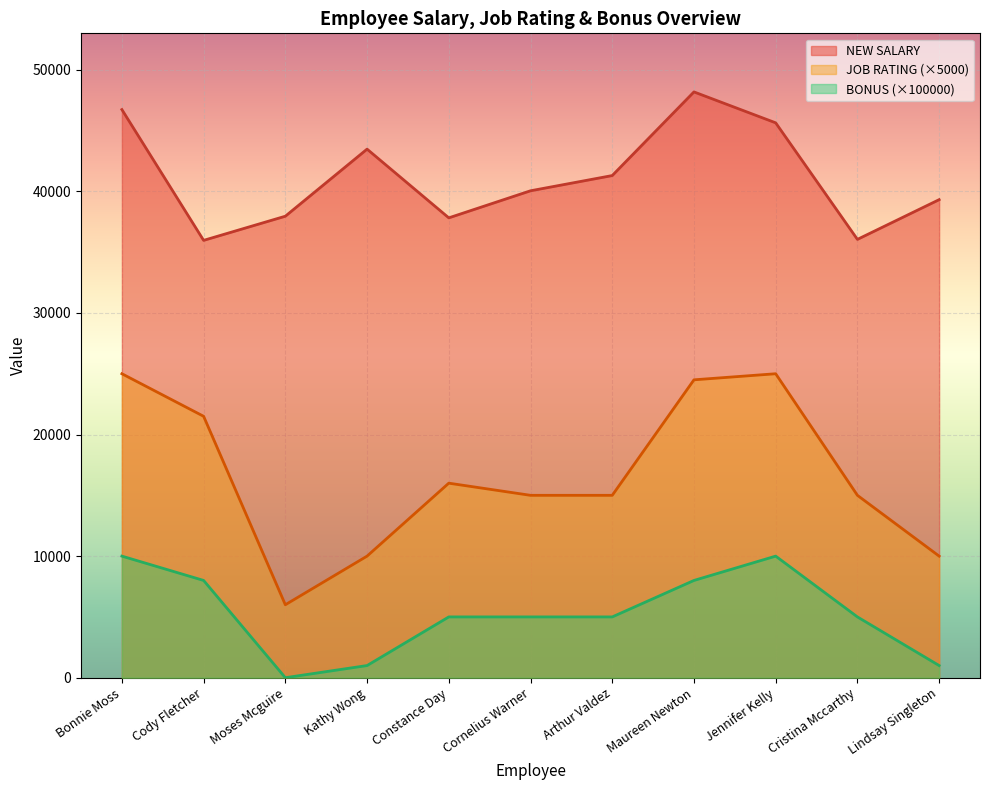

What is the lowest value of the NEW SALARY series?

35969.4